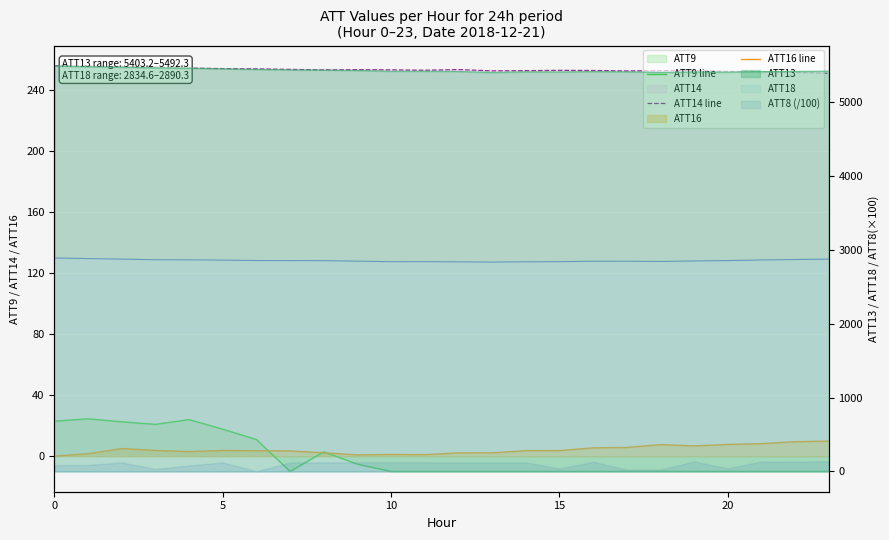

What is the difference between the second highest and second lowest values in the ATT14 line series?

4.2